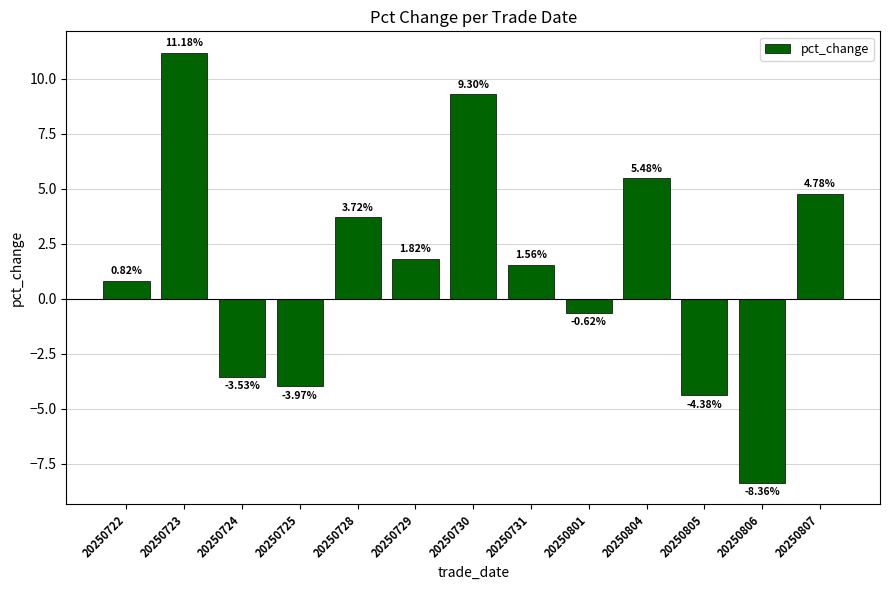

How many data points does each series have?

13